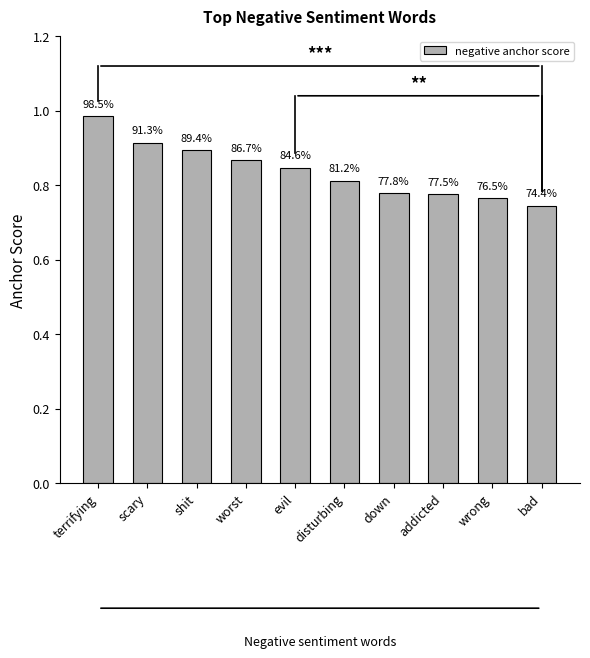

Does the chart contain any negative values?

No